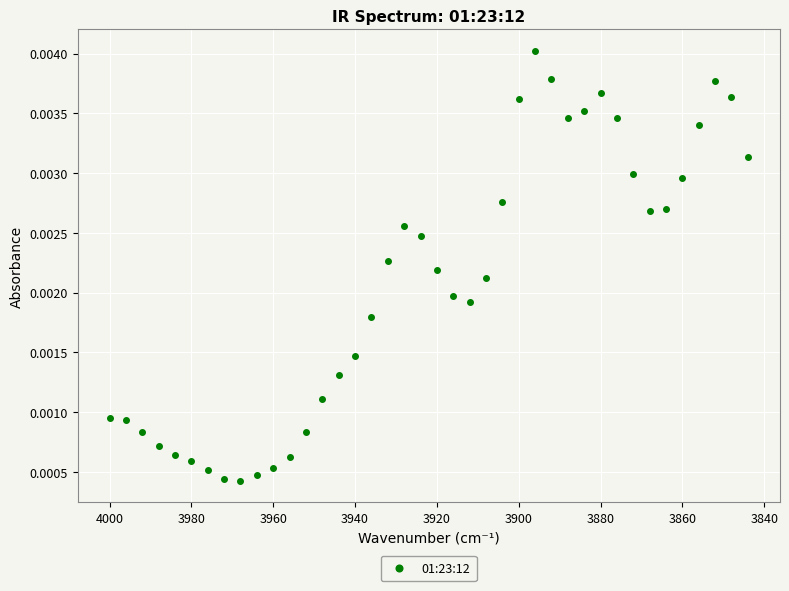

What is the range of X values (max minus min)?

156.0